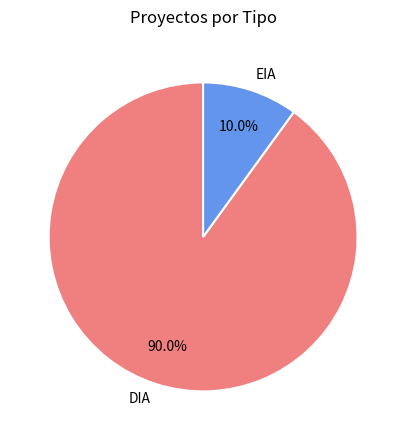

What percentage is the EIA slice, to the nearest percent?

10%